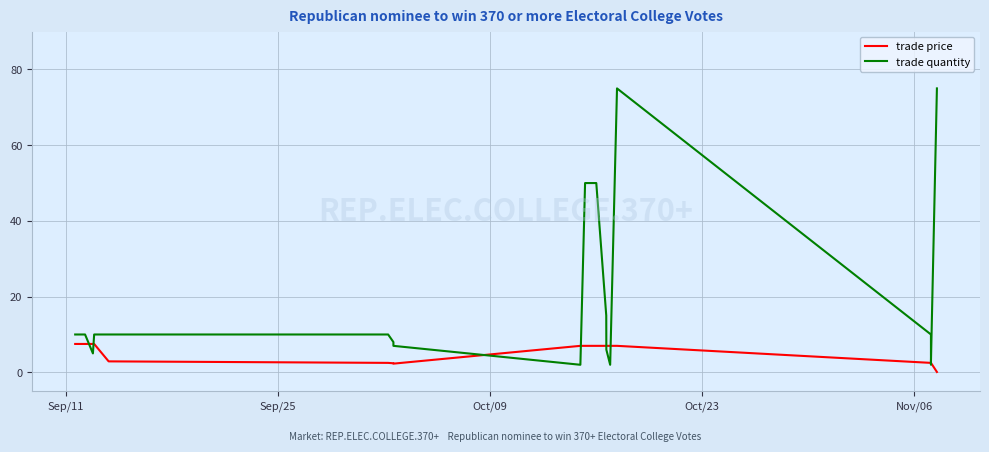

What is the maximum value shown in the chart?

75.0